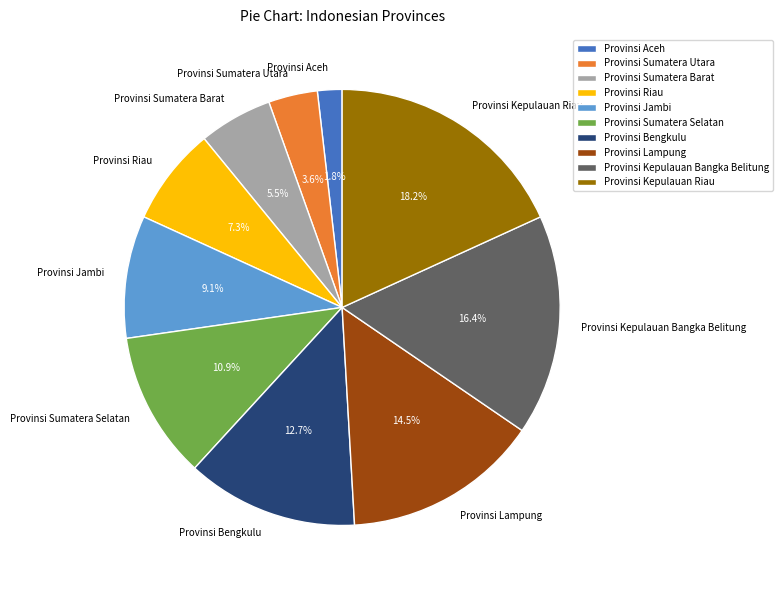

To the nearest percent, what is the difference between the largest and smallest slice percentages?

16%